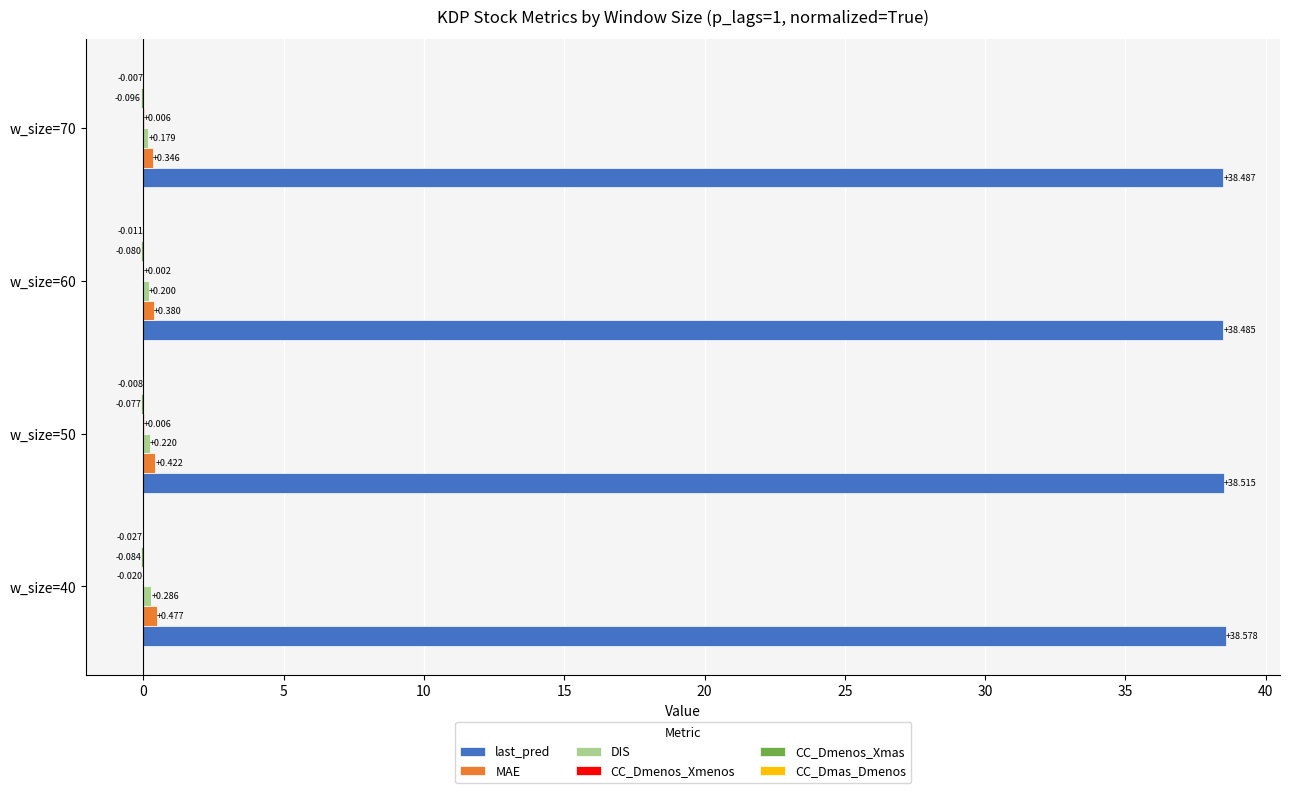

Between w_size=40 and w_size=60, which series saw the biggest shift?

MAE